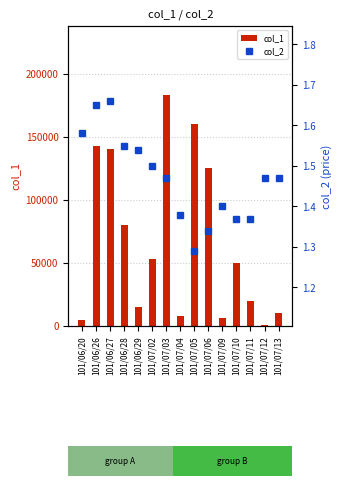

At which label does col_1 reach its peak?

101/07/03